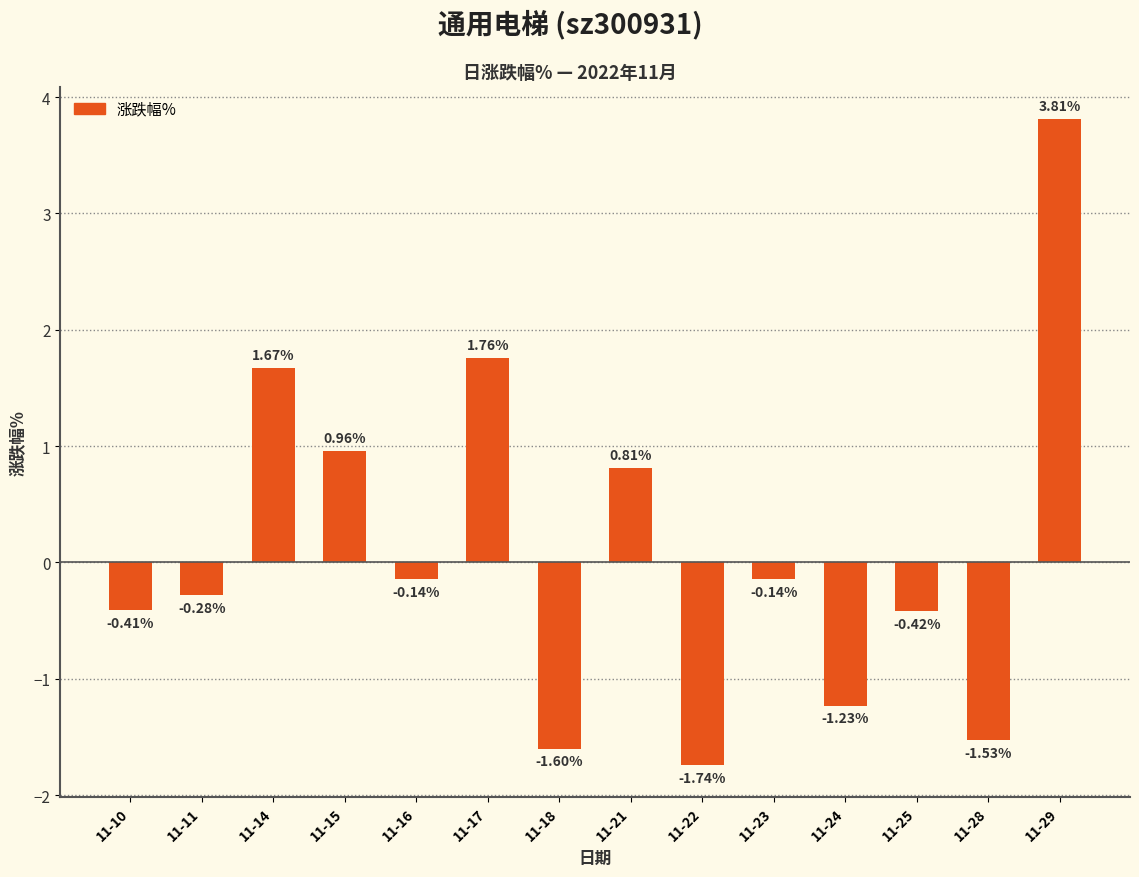

What is the sum of the values at 11-29 and 11-11?

3.5